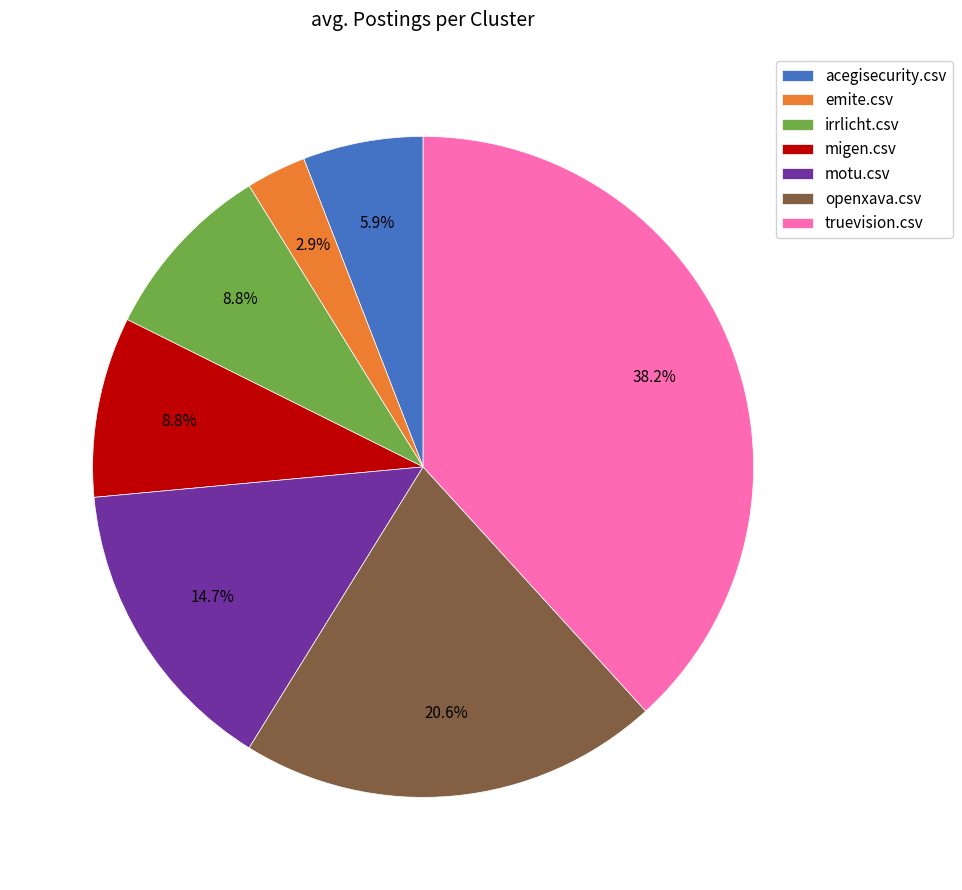

What is the total percentage of acegisecurity.csv and motu.csv?

20.6%